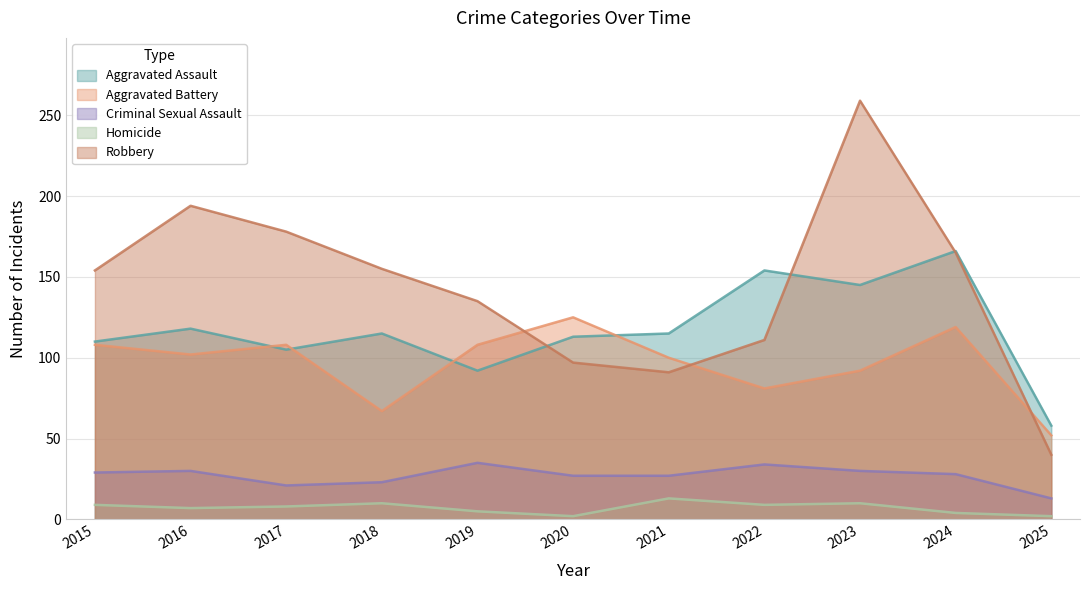

What is the sum of all Aggravated Battery values?

1062